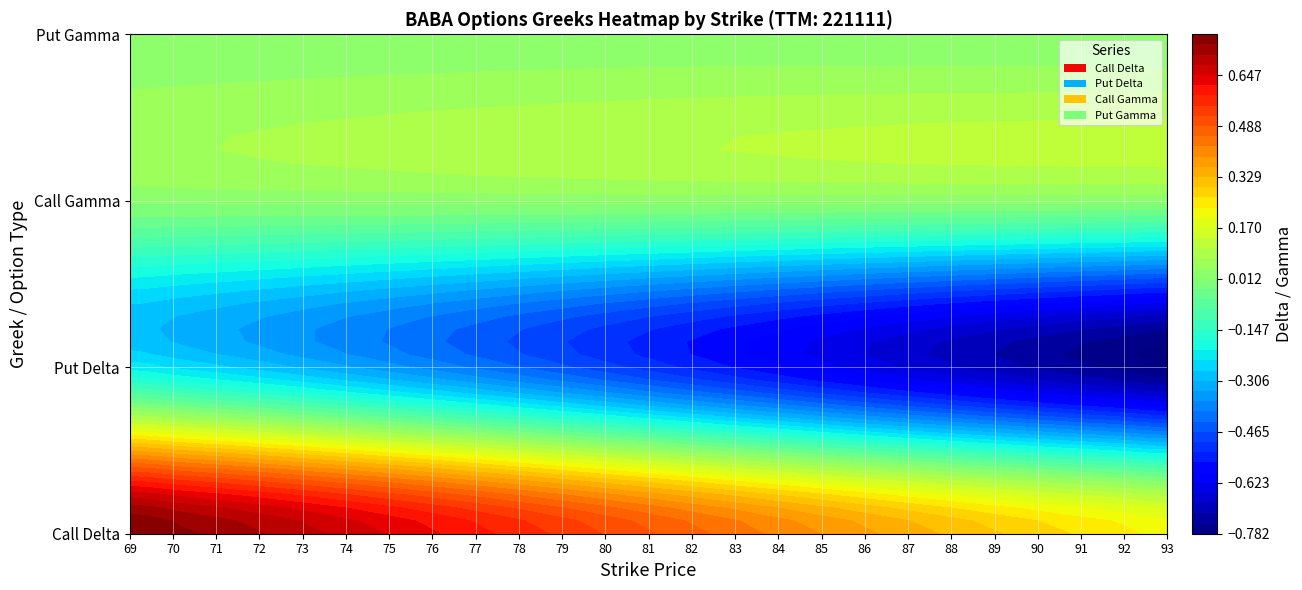

Which series has the largest range (max minus min)?

P_delta